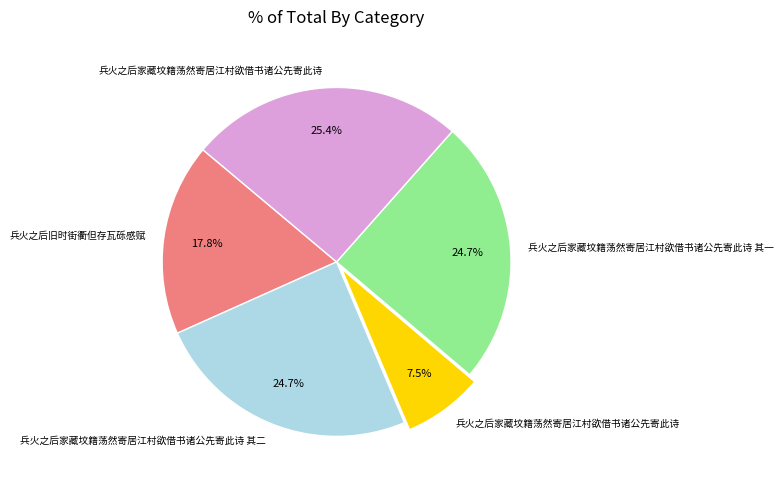

Does any single category account for the majority?

No